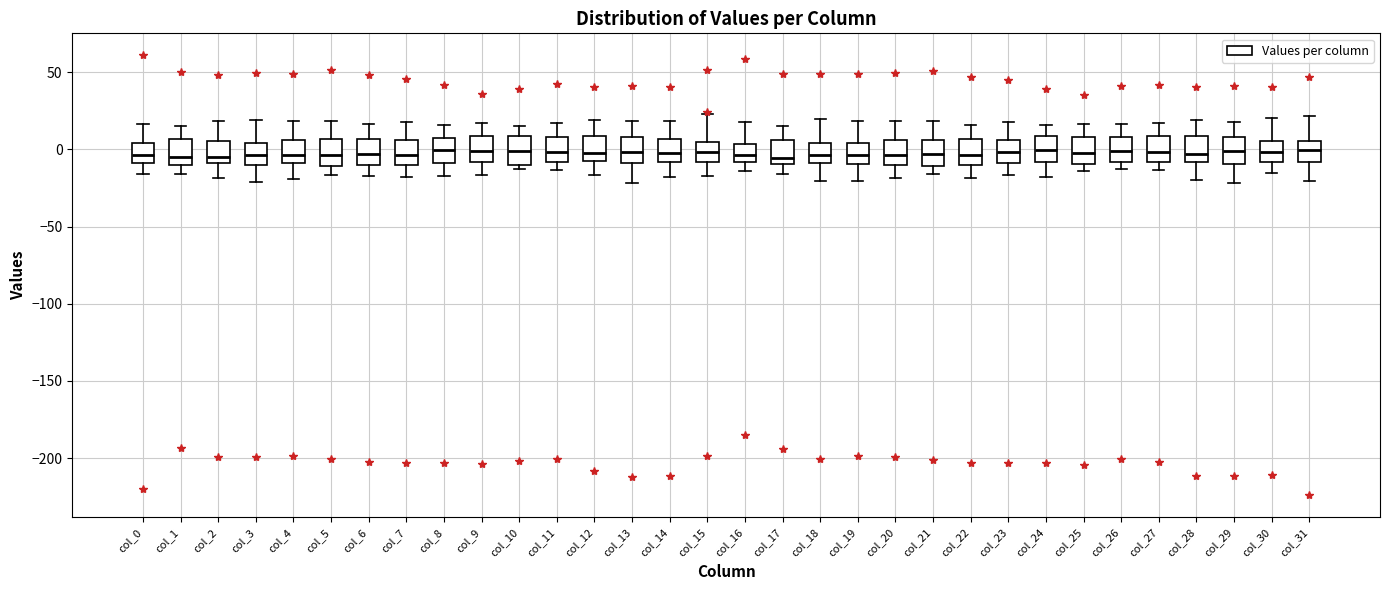

Reading left to right, read every box against the y-axis: the position of its median line, the range the box covers, and the ends of its whiskers. The values are not printed on the chart, so give them approximately, as read against the axis.

col_0: median -5, box -10 to 5, whiskers -15 to 15
col_1: median -5, box -10 to 5, whiskers -15 to 15
col_2: median -5, box -10 to 5, whiskers -20 to 20
col_3: median -5, box -10 to 5, whiskers -20 to 20
col_4: median -5, box -10 to 5, whiskers -20 to 20
col_5: median -5, box -10 to 5, whiskers -15 to 20
col_6: median -5, box -10 to 5, whiskers -15 to 15
col_7: median -5, box -10 to 5, whiskers -20 to 20
col_8: median 0, box -10 to 5, whiskers -15 to 15
col_9: median 0, box -10 to 10, whiskers -15 to 15
col_10: median 0, box -10 to 10, whiskers -15 to 15
col_11: median 0, box -10 to 10, whiskers -15 to 15
col_12: median -5, box -10 to 10, whiskers -15 to 20
col_13: median 0, box -10 to 10, whiskers -20 to 20
col_14: median 0, box -10 to 5, whiskers -20 to 20
col_15: median 0, box -10 to 5, whiskers -15 to 25
col_16: median -5, box -10 to 5, whiskers -15 to 20
col_17: median -5, box -10 to 5, whiskers -15 to 15
col_18: median -5, box -10 to 5, whiskers -20 to 20
col_19: median -5, box -10 to 5, whiskers -20 to 20
col_20: median -5, box -10 to 5, whiskers -20 to 20
col_21: median -5, box -10 to 5, whiskers -15 to 20
col_22: median -5, box -10 to 5, whiskers -20 to 15
col_23: median 0, box -10 to 5, whiskers -15 to 20
col_24: median 0, box -10 to 10, whiskers -20 to 15
col_25: median 0, box -10 to 10, whiskers -15 to 15
col_26: median 0, box -10 to 10, whiskers -15 to 15
col_27: median 0, box -10 to 10, whiskers -15 to 15
col_28: median -5, box -10 to 10, whiskers -20 to 20
col_29: median 0, box -10 to 10, whiskers -20 to 20
col_30: median 0, box -10 to 5, whiskers -15 to 20
col_31: median 0, box -10 to 5, whiskers -20 to 20